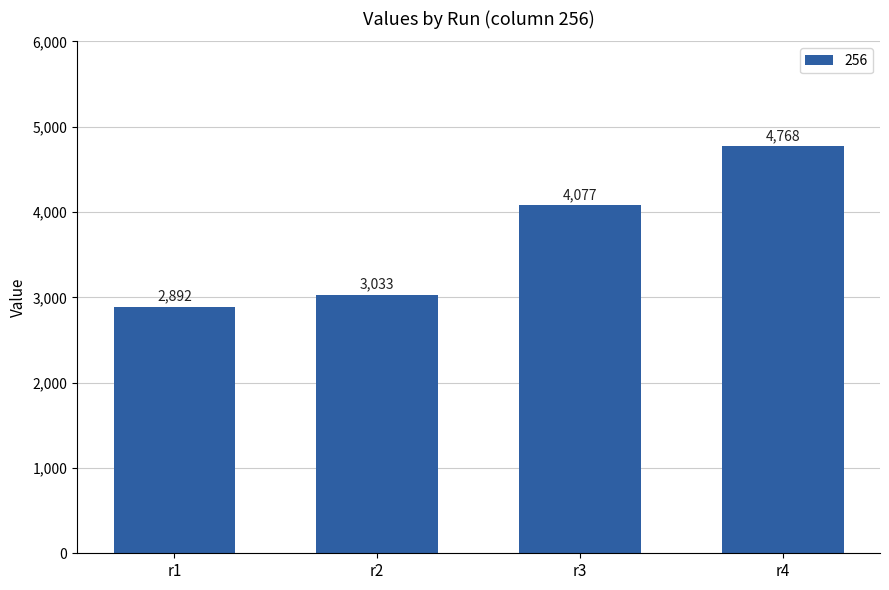

List the labels in order of value, smallest first.

r1, r2, r3, r4